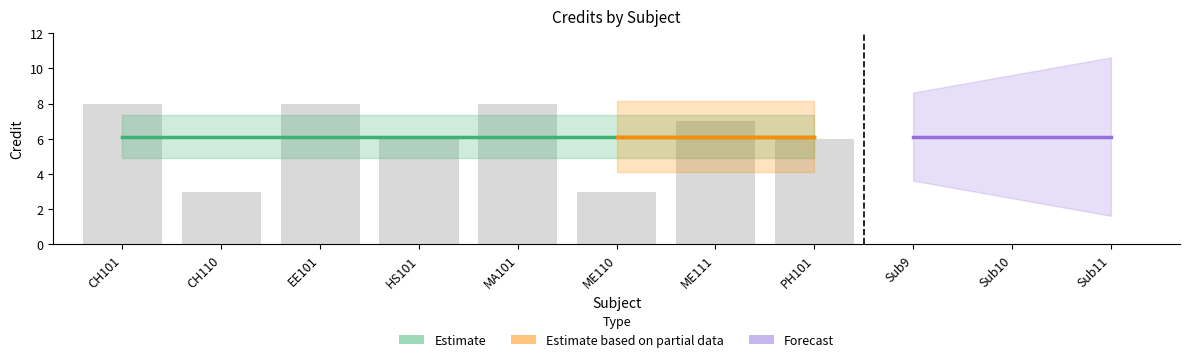

Which category has the highest value across all series?

CH101